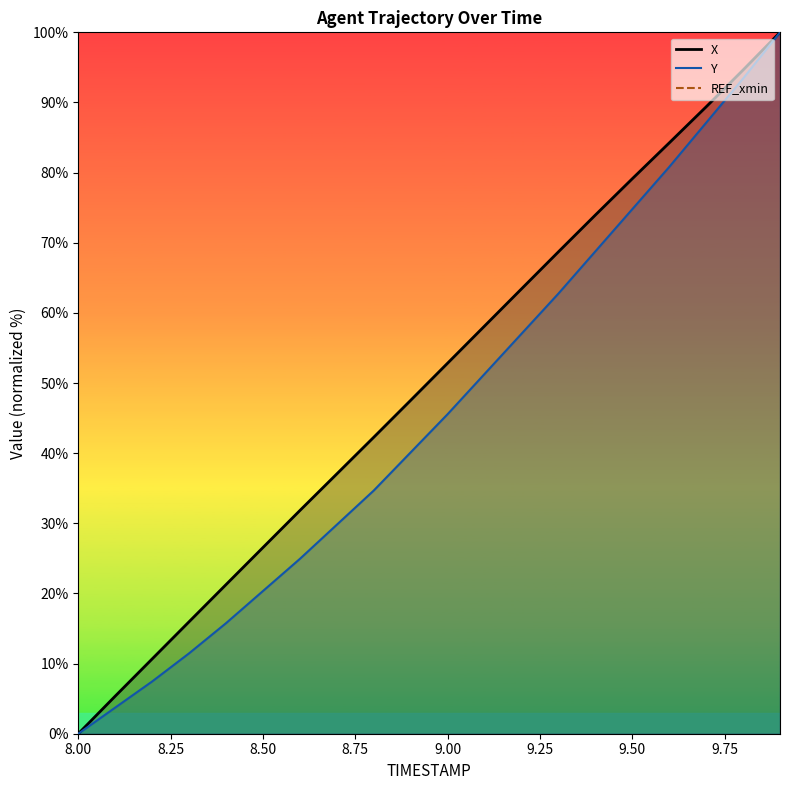

What is the difference between the maximum and minimum values in the X series?

100.0